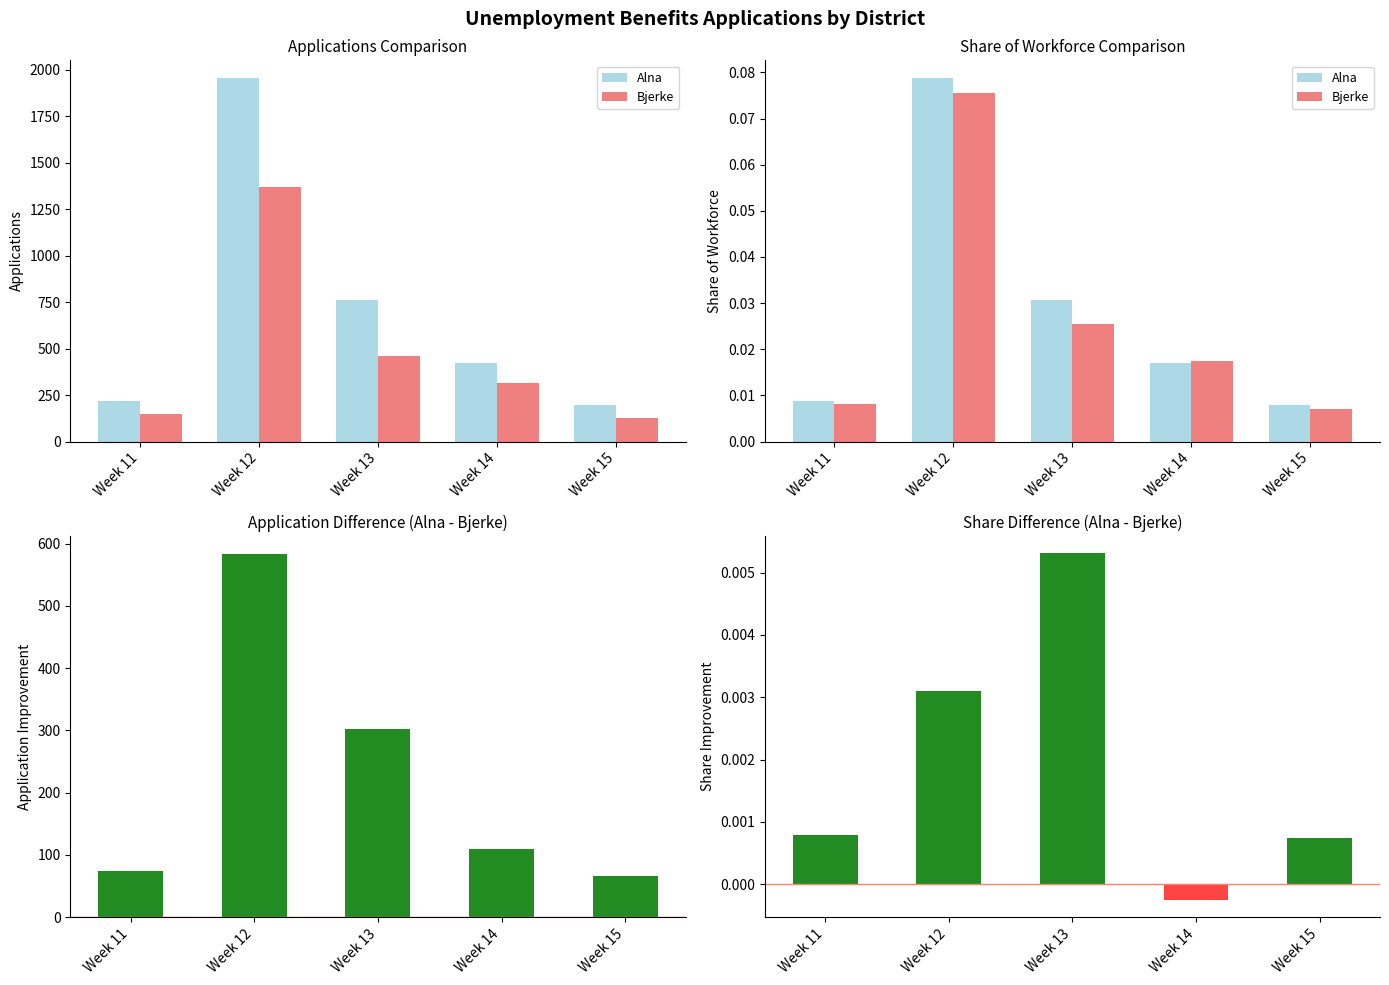

True or false: Alna has a value of 0.0 at Week 11.

True